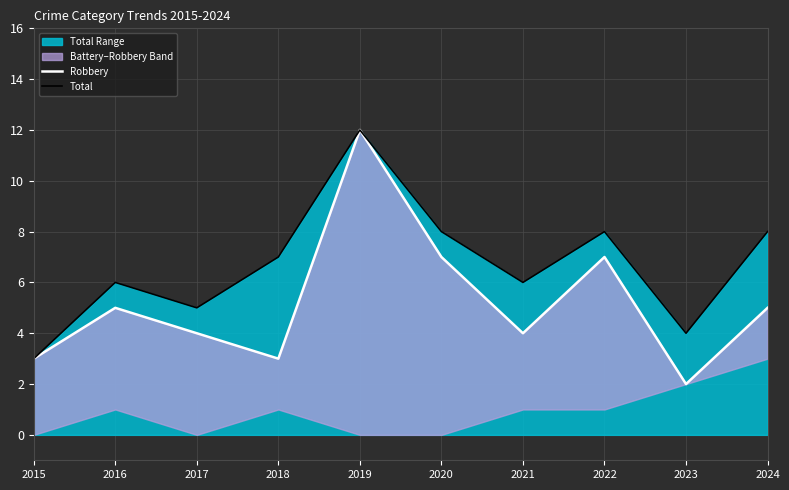

List the labels in order of Robbery value, smallest first.

2023, 2015, 2018, 2017, 2021, 2016, 2024, 2020, 2022, 2019